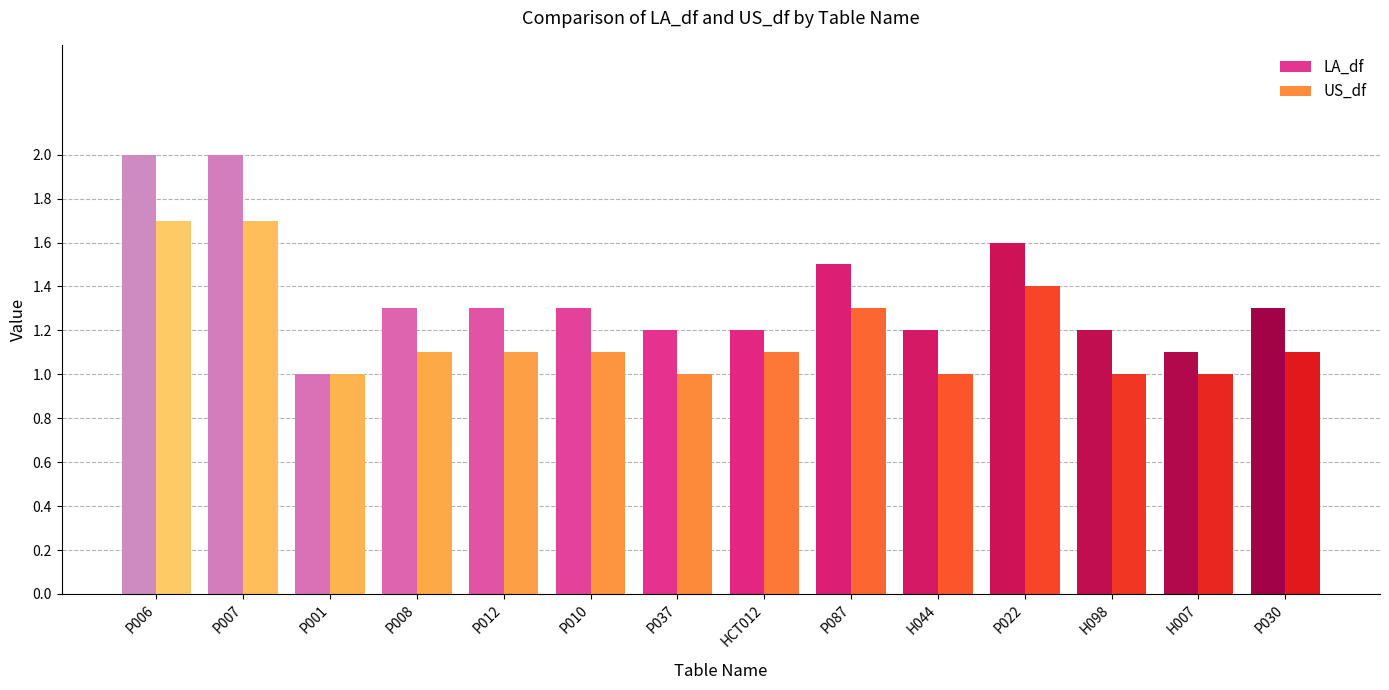

The value of LA_df at P010 is 2.3. True or false?

False